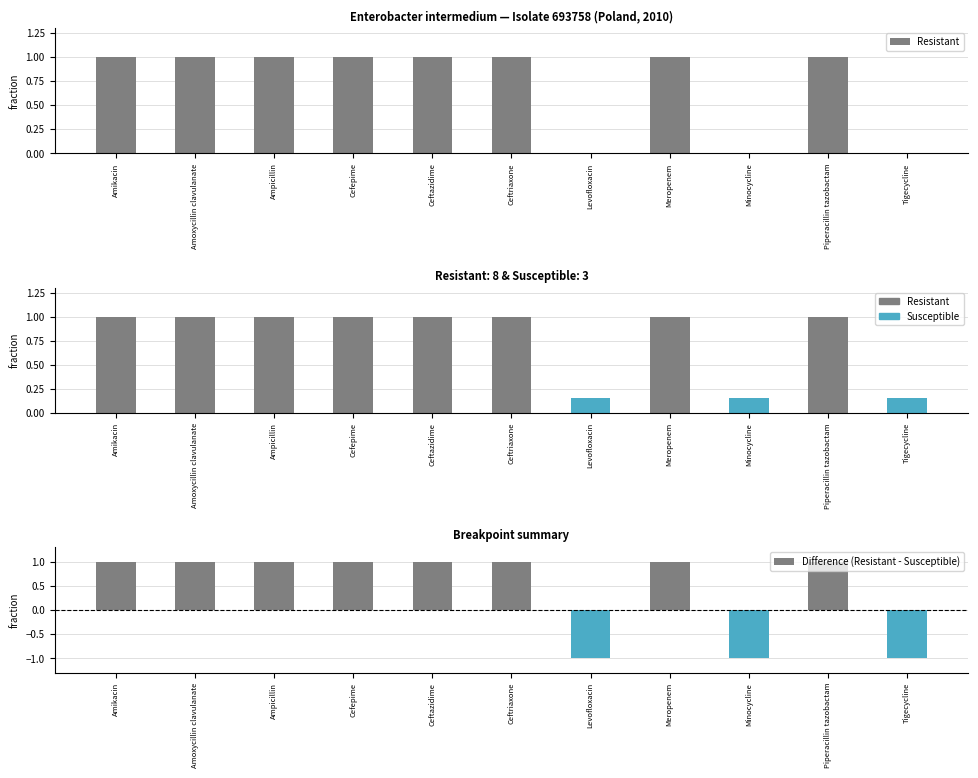

True or false: Difference (Resistant - Susceptible) has a value of 0 at Amoxycillin clavulanate.

False